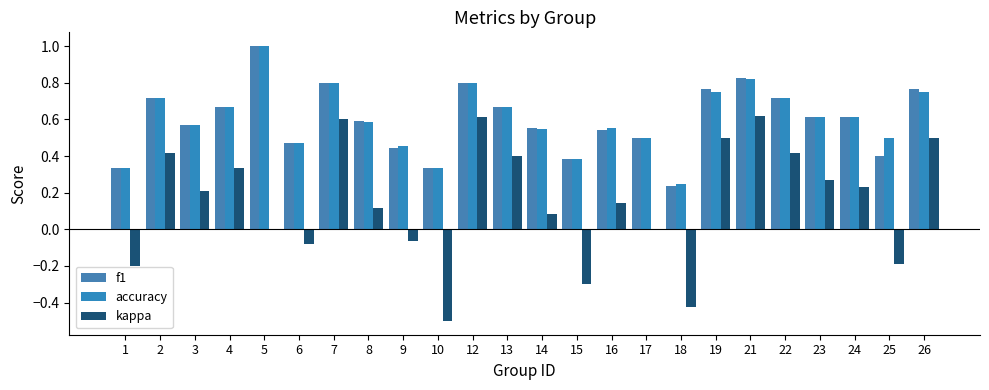

At which category is the sum across all series the highest?

21